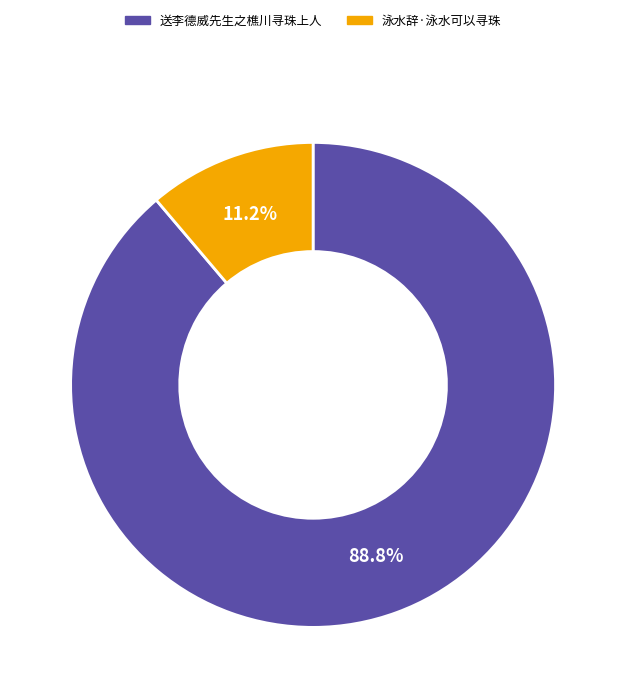

What is the smallest slice in the pie chart?

泳水辞·泳水可以寻珠